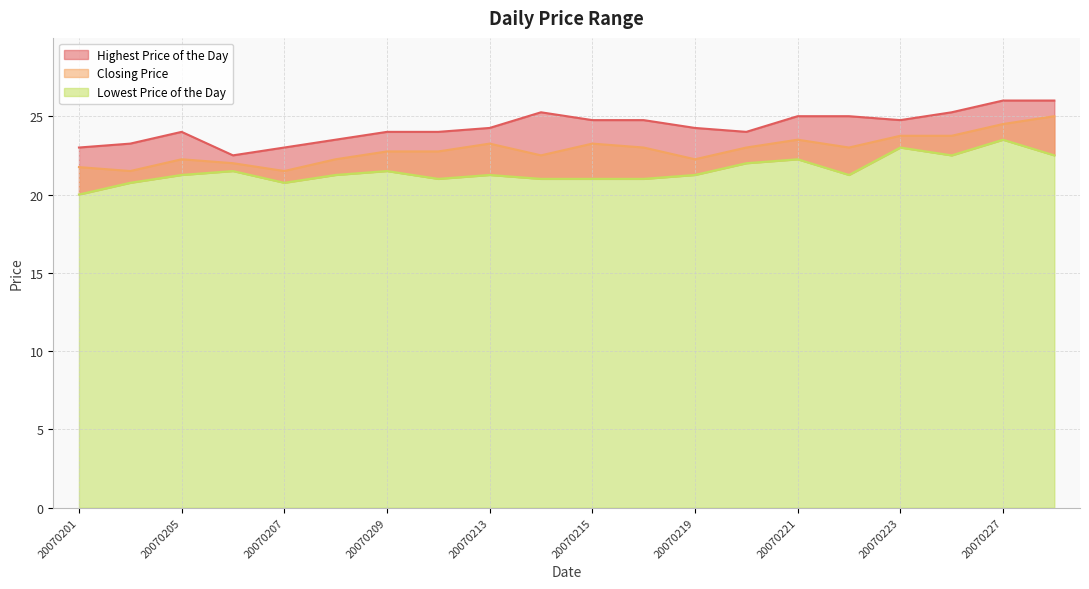

Which category has the lowest value across all series?

20070201